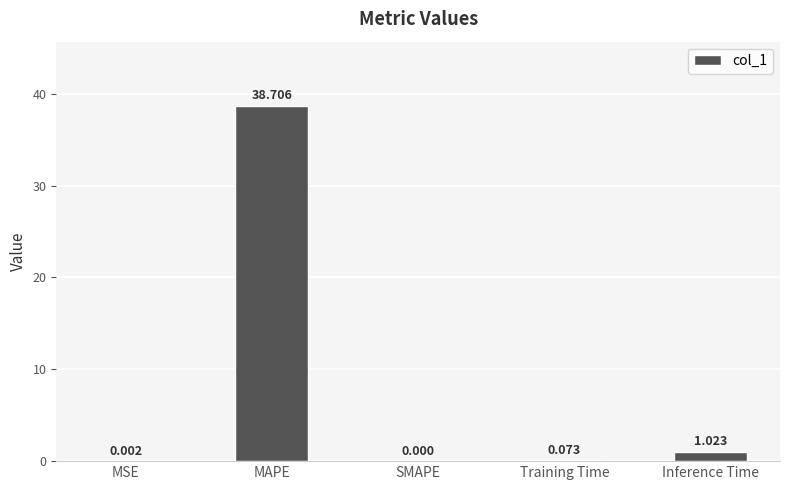

What is the sum of all values?

39.8